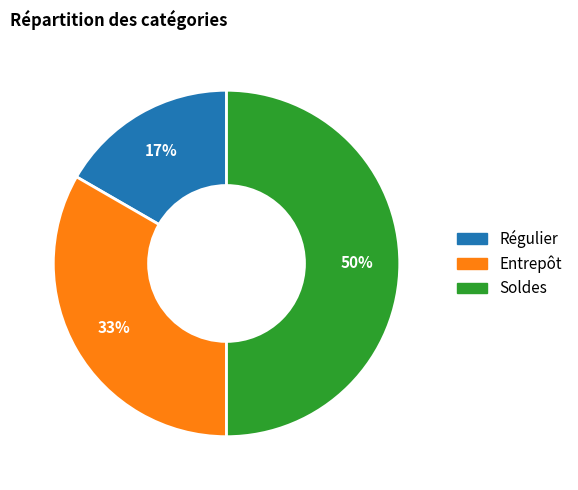

Is the sum of Soldes and Entrepôt greater than half?

Yes